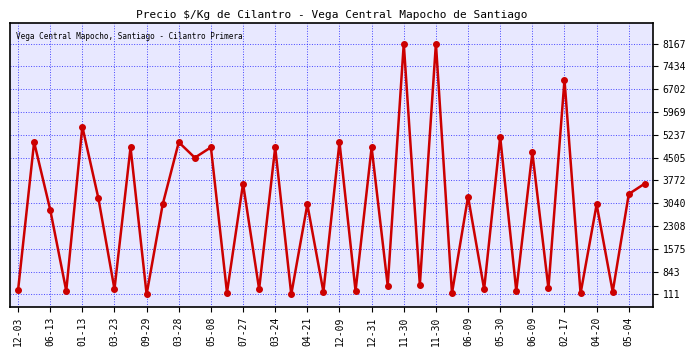

What is the maximum value shown in the chart?

8167